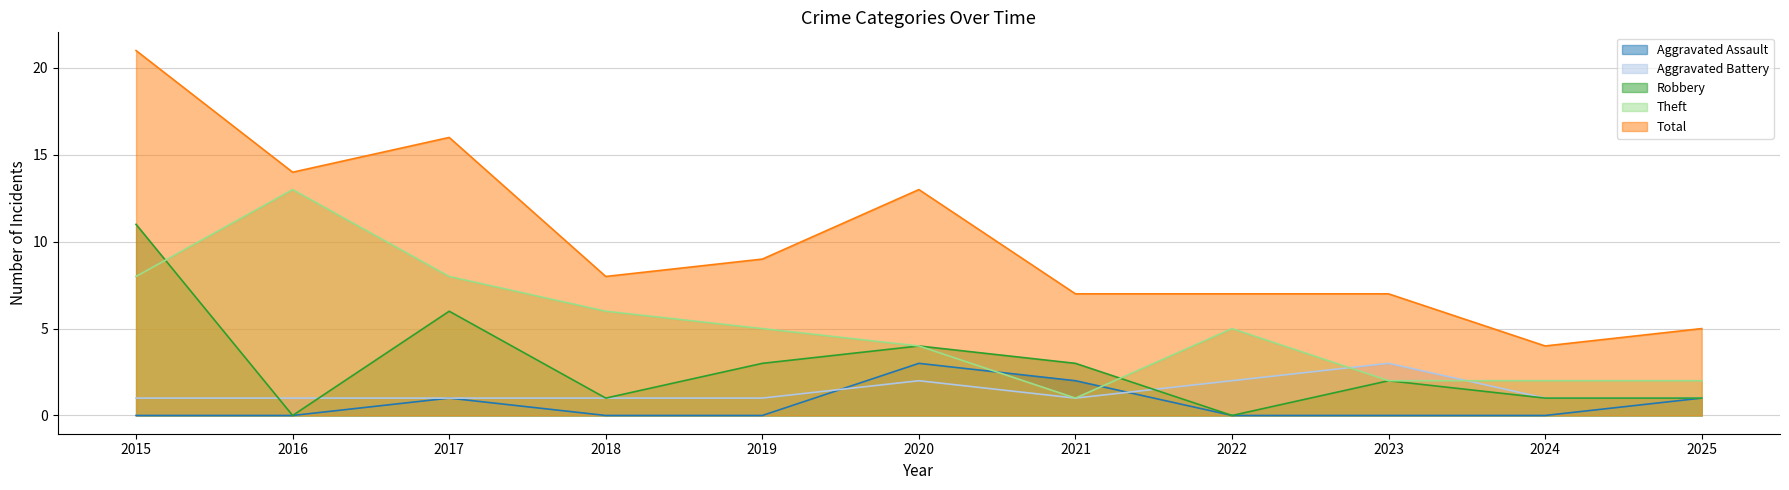

Reading left to right, extract all data points from this chart.

Aggravated Assault: 0	0	1	0	0	3	2	0	0	0	1
Aggravated Battery: 1	1	1	1	1	2	1	2	3	1	1
Robbery: 11	0	6	1	3	4	3	0	2	1	1
Theft: 8	13	8	6	5	4	1	5	2	2	2
Total: 21	14	16	8	9	13	7	7	7	4	5